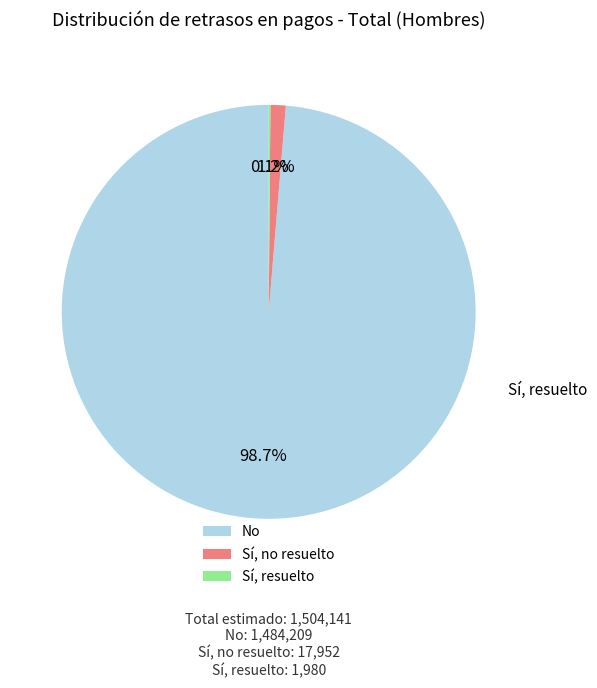

Does No represent more than half of the total?

Yes